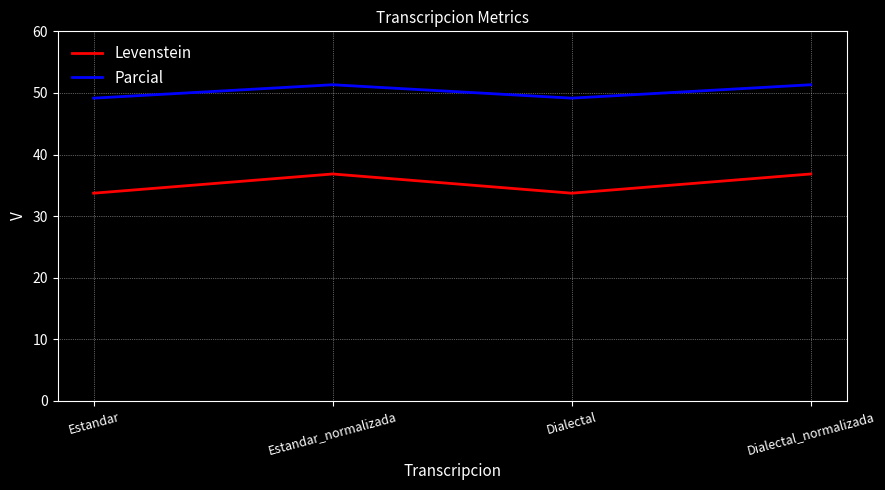

What is the difference between the highest and lowest values at Dialectal_normalizada?

14.5